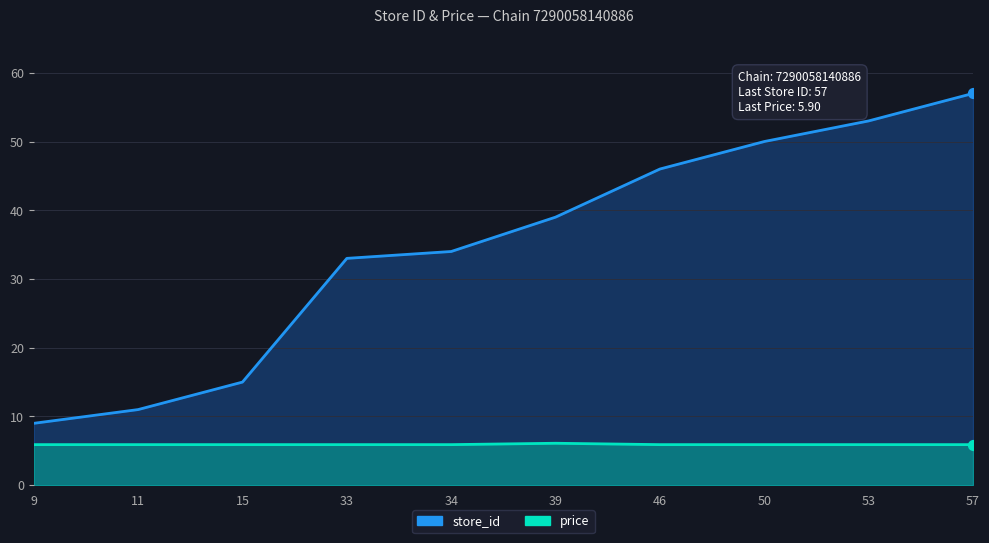

At which category is the sum across all series the highest?

57